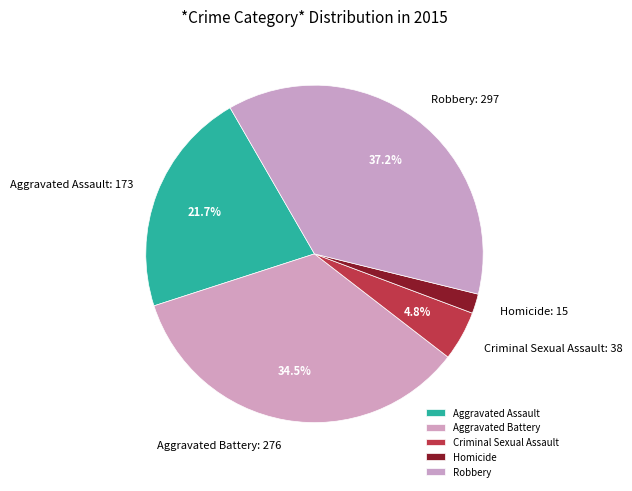

What percentage is the Criminal Sexual Assault slice, to the nearest percent?

5%